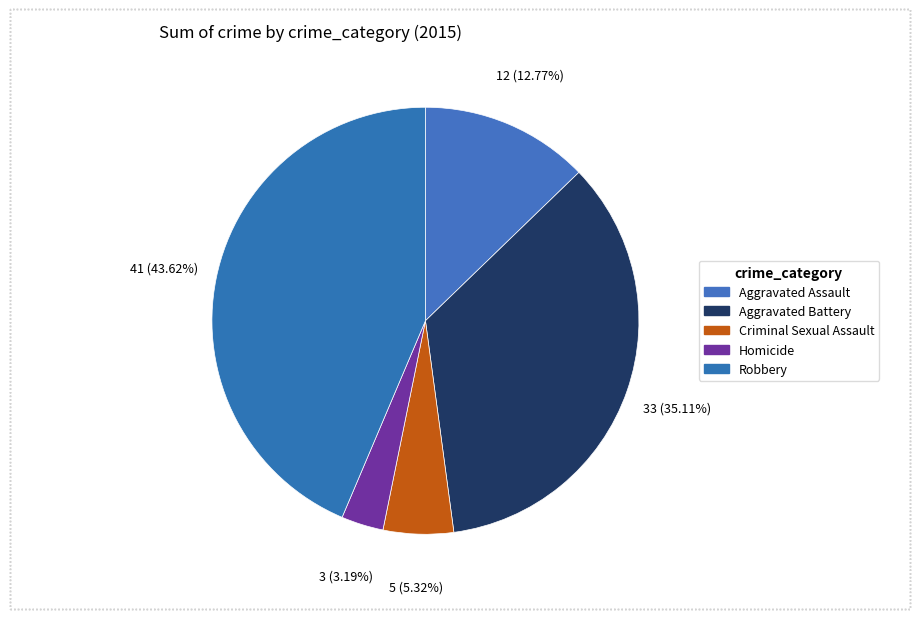

What is the smallest slice in the pie chart?

Homicide